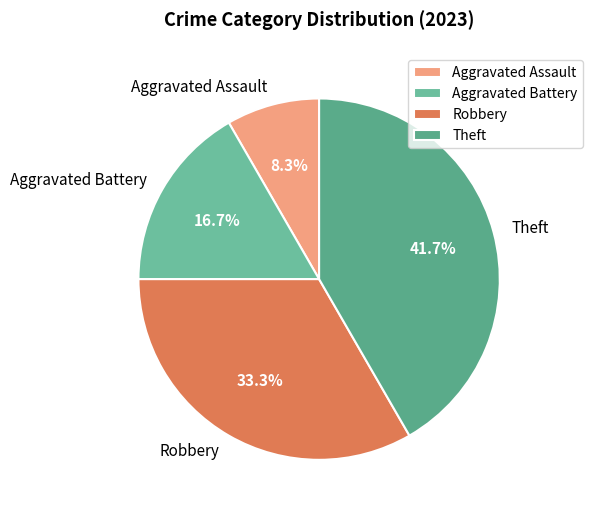

Rank the categories by value from highest to lowest.

Theft, Robbery, Aggravated Battery, Aggravated Assault